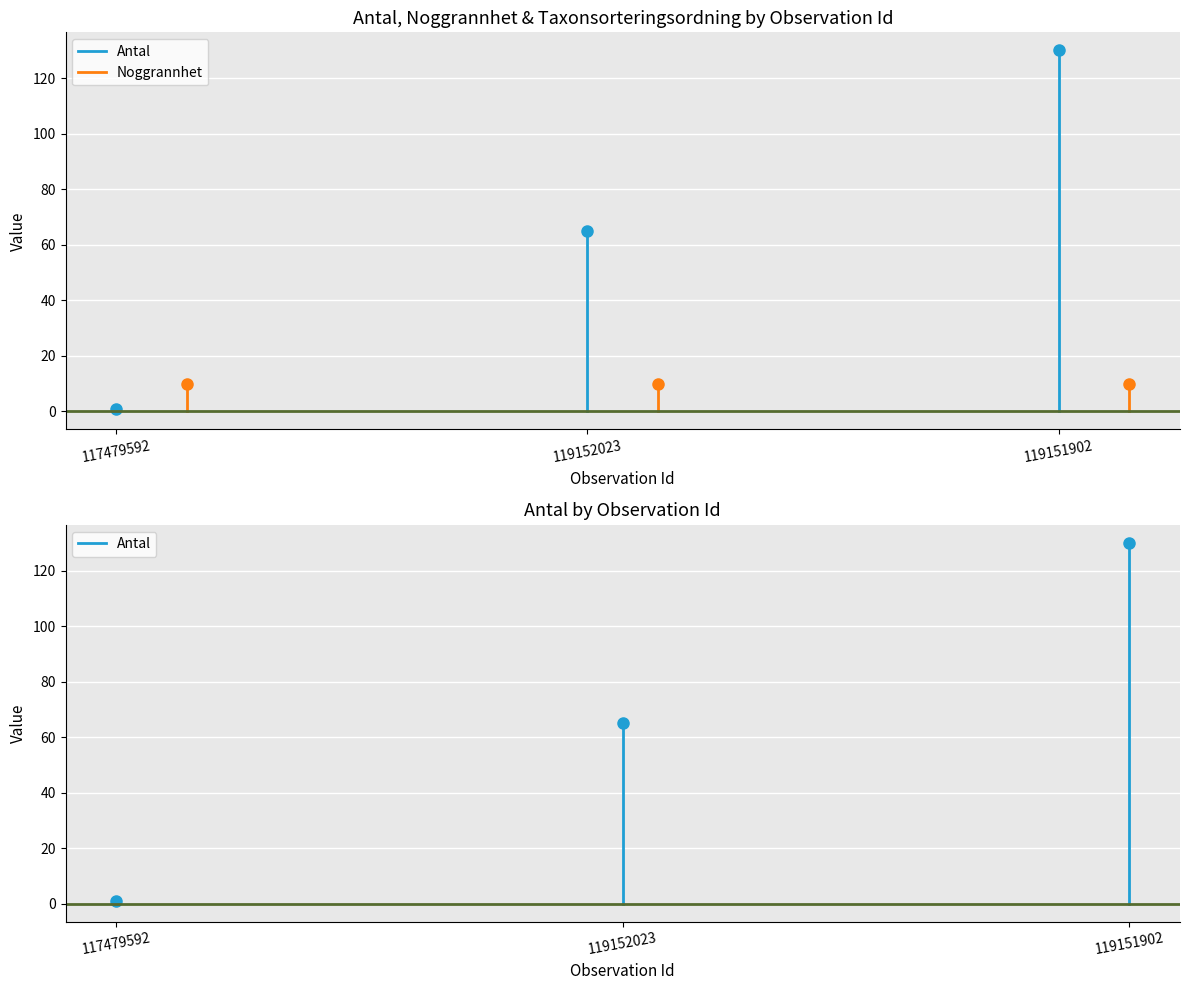

Between 117479592 and 119152023, which is larger?

119152023